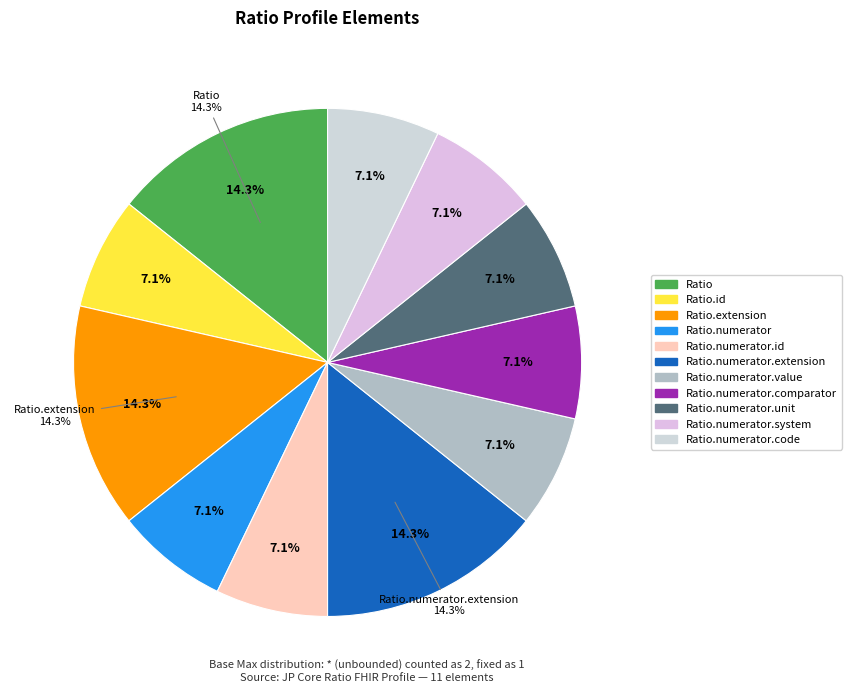

Combined, do Ratio.numerator.unit and Ratio.numerator.code account for over 50%?

No